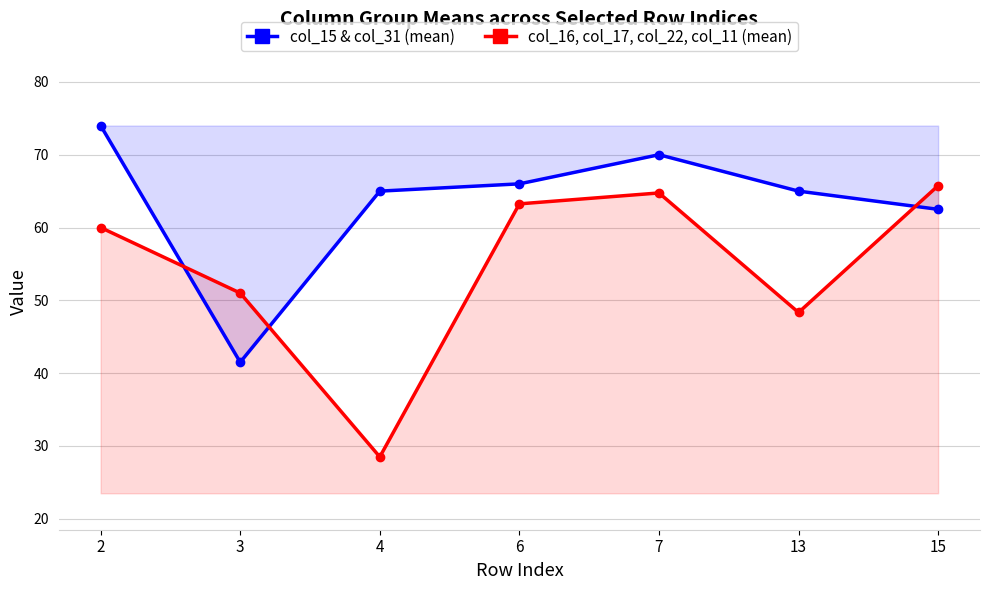

How many intersections are there between col_16, col_17, col_22, col_11 (mean) and col_15 & col_31 (mean)?

3